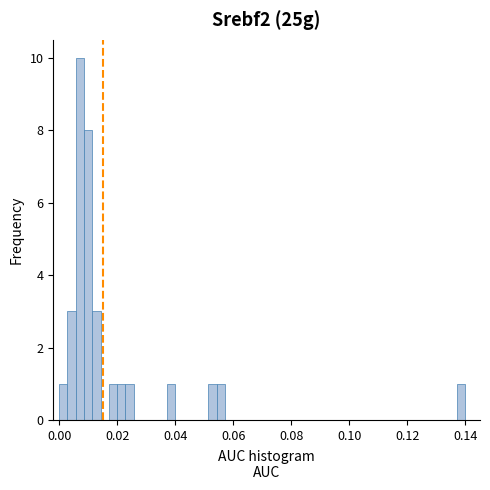

Around what value on the x-axis is the tallest bar? Give the approximate position of its centre, as read against the axis.

0.008